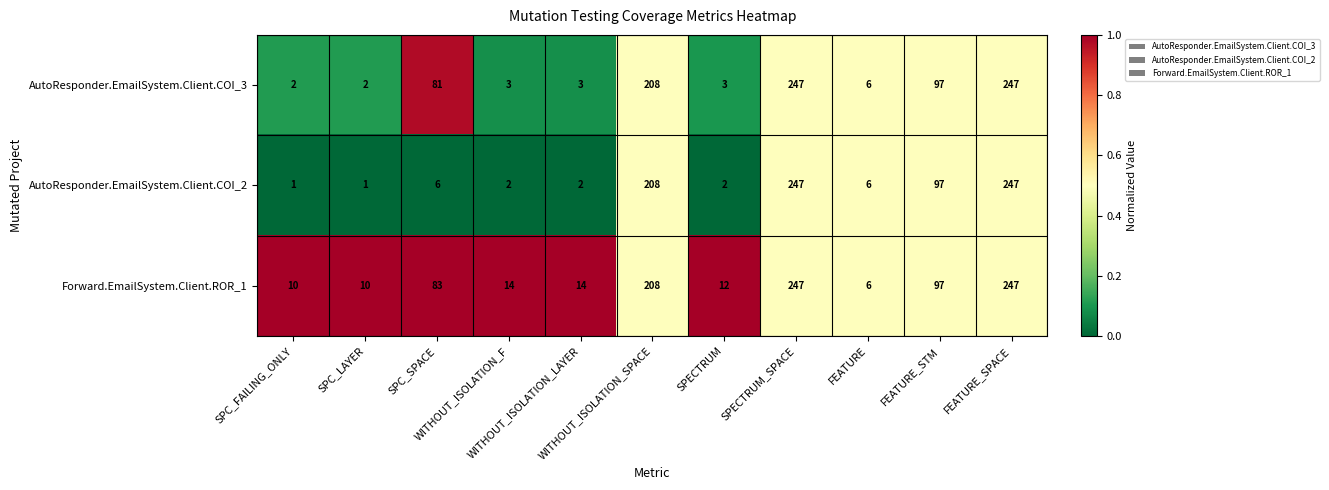

At how many categories does at least one series exceed 100?

3